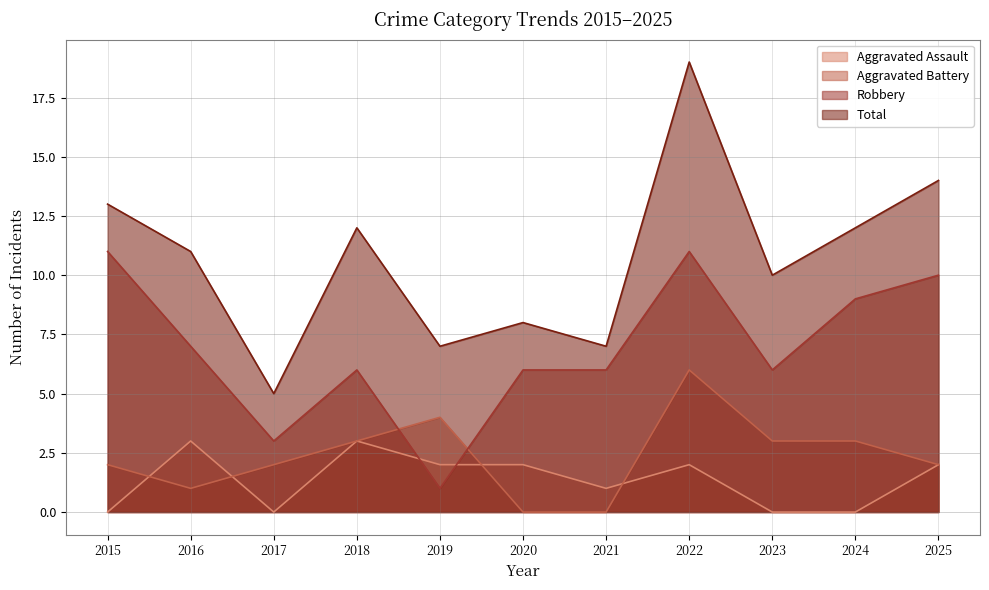

Rank the series by their maximum value, from highest to lowest.

Total, Robbery, Aggravated Battery, Aggravated Assault